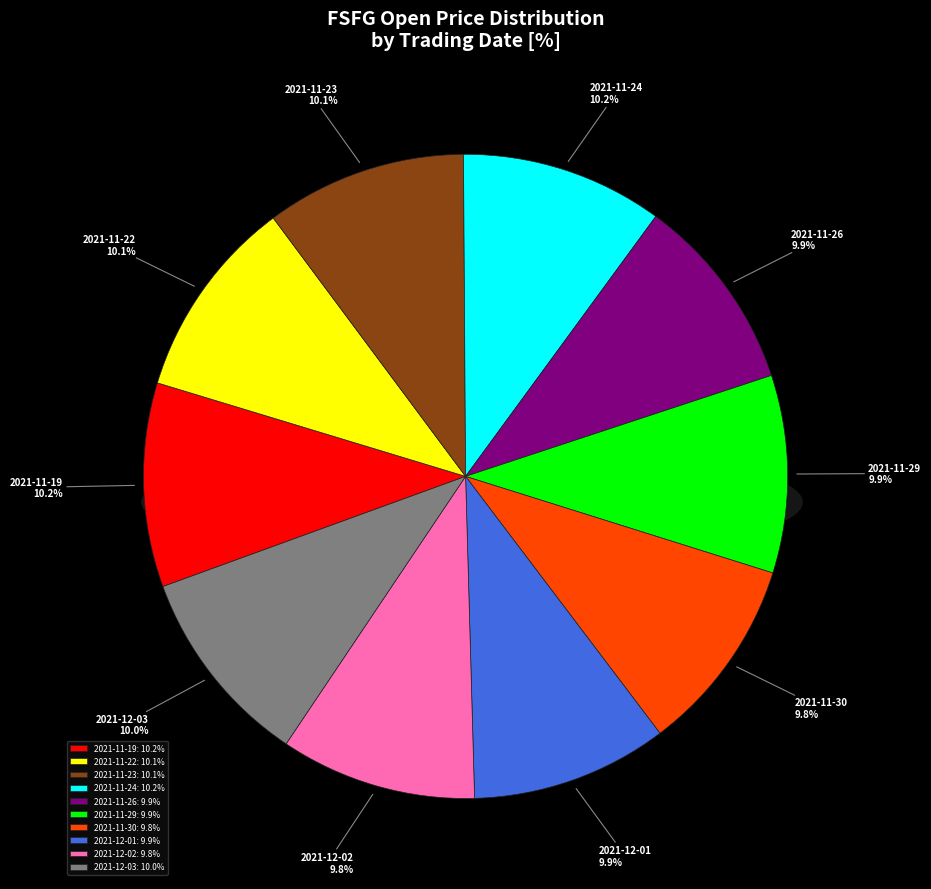

To the nearest percent, what is the average slice percentage?

10%